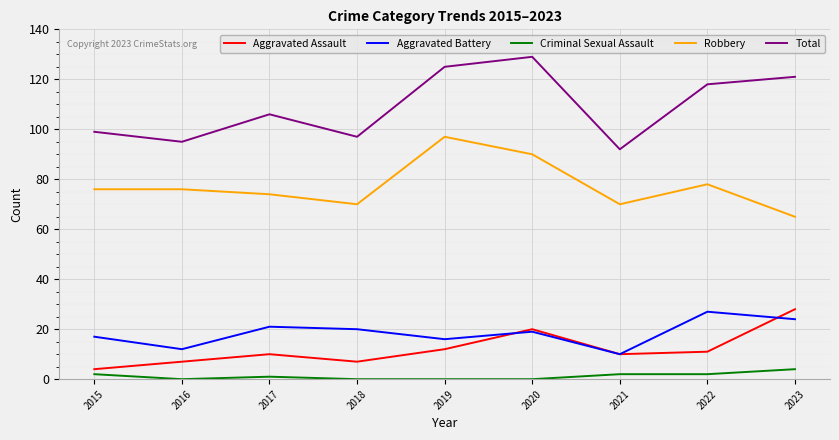

What is the sum of the Total values at 2021 and 2019?

217